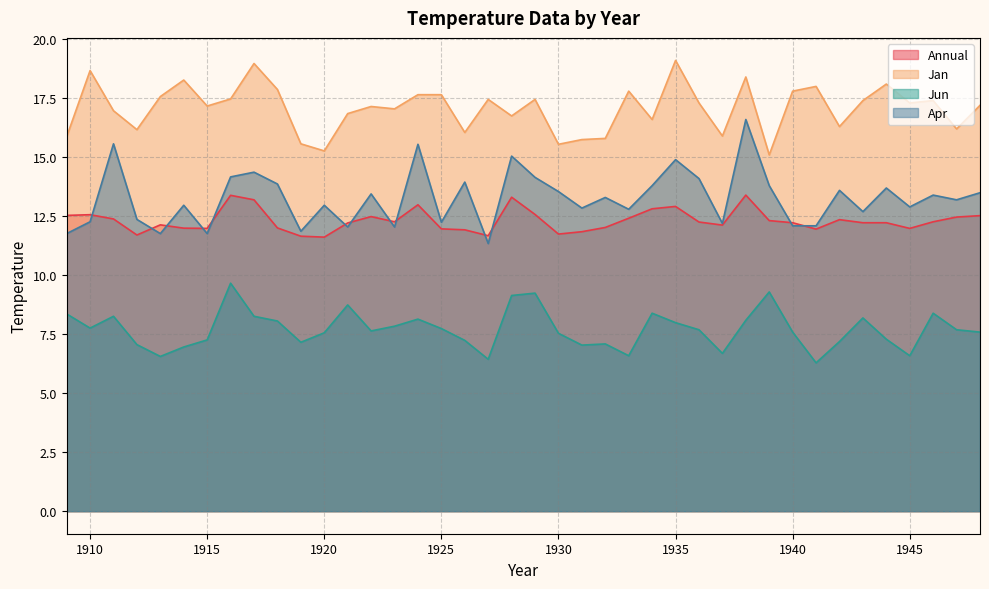

Which category has the highest value in the Jun series?

1916